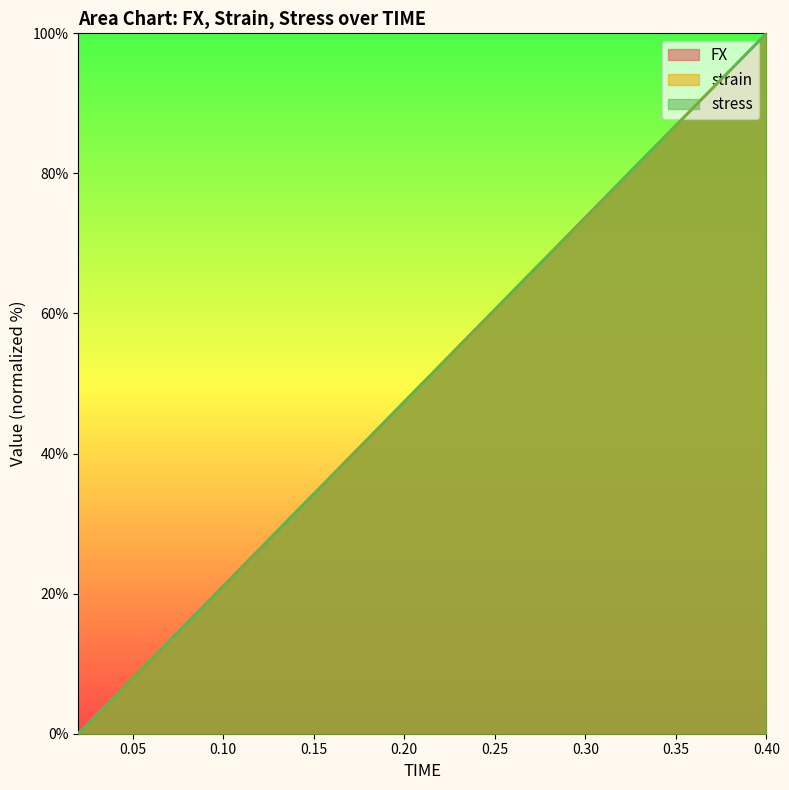

Is the value of strain at 0.02 greater than the value of FX at 0.18?

No